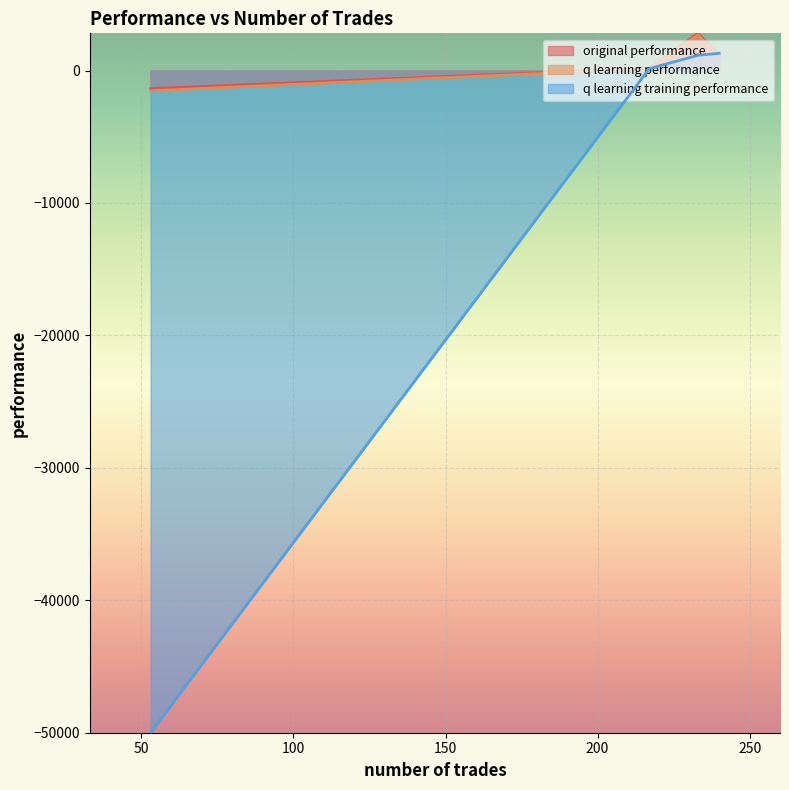

At which category does q learning performance reach its first local valley?

217